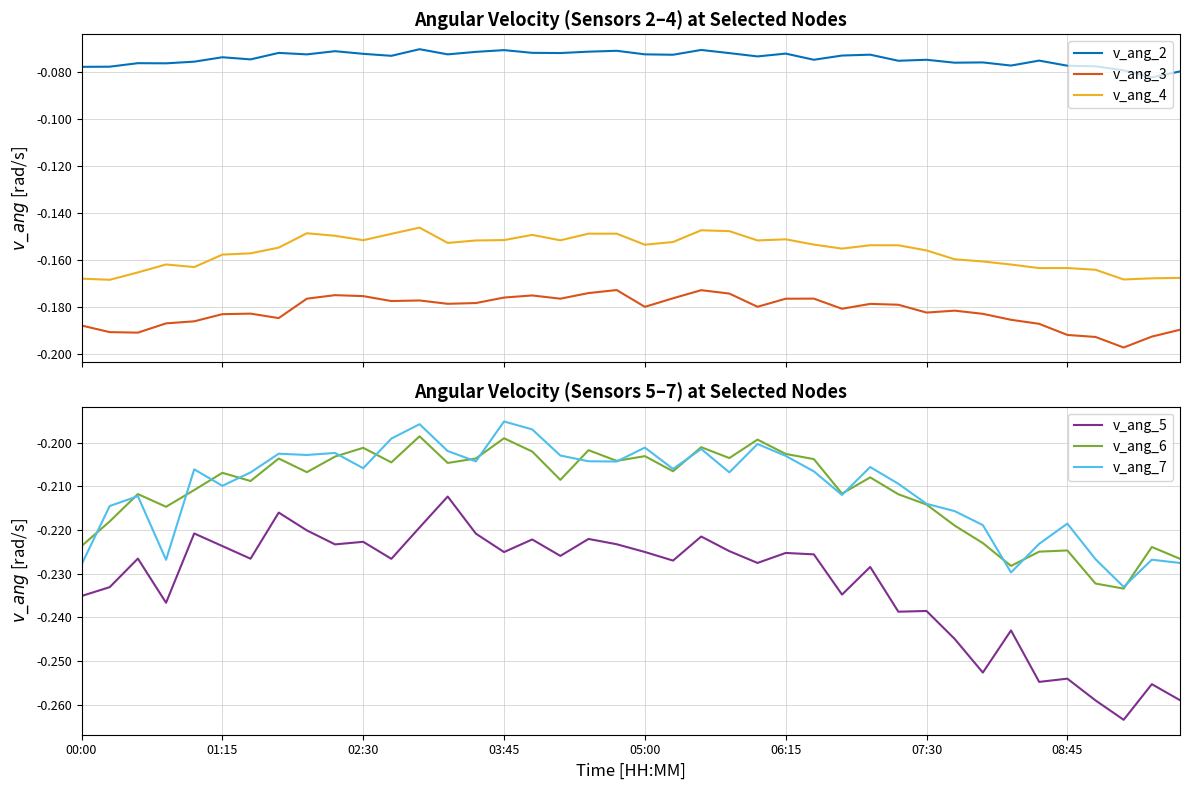

True or false: v_ang_2 and v_ang_3 cross at least once.

False